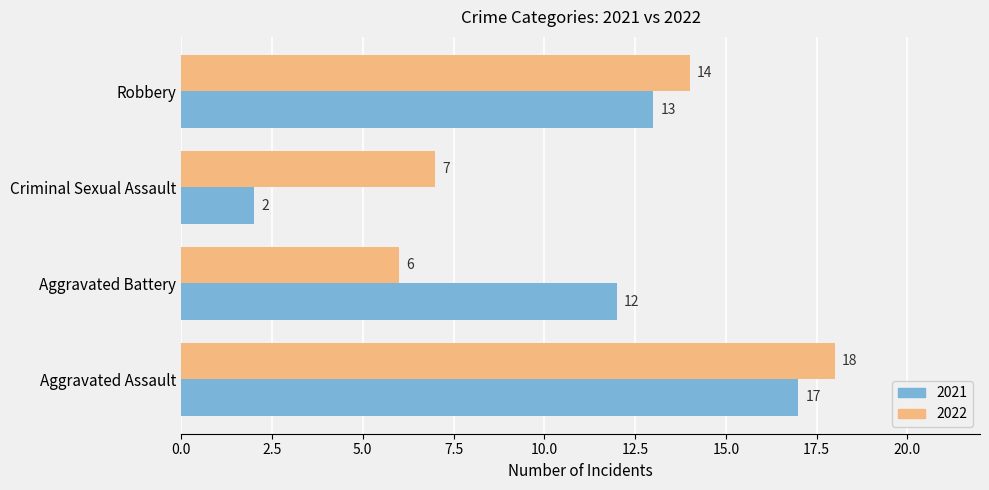

Where is 2021 nearest to the value 9?

Aggravated Battery